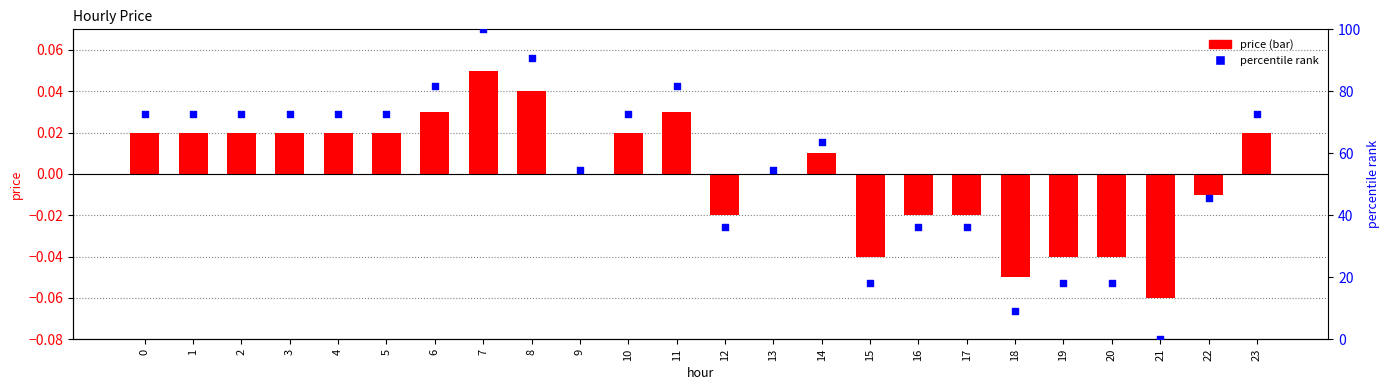

At which category is the sum across all series the highest?

7